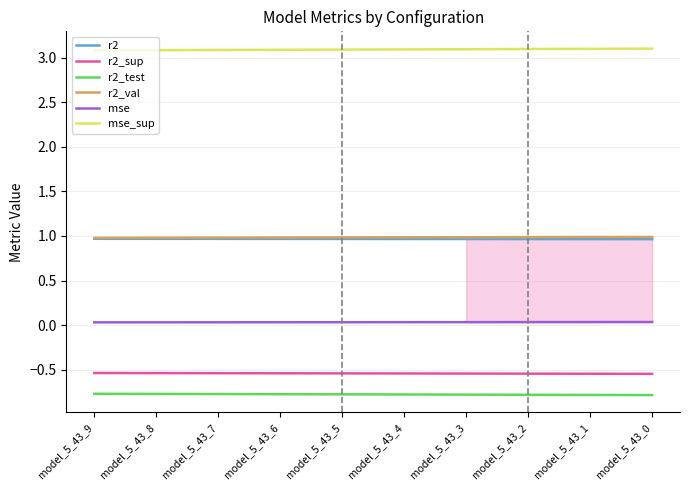

True or false: r2_test and r2_sup intersect in this chart.

False